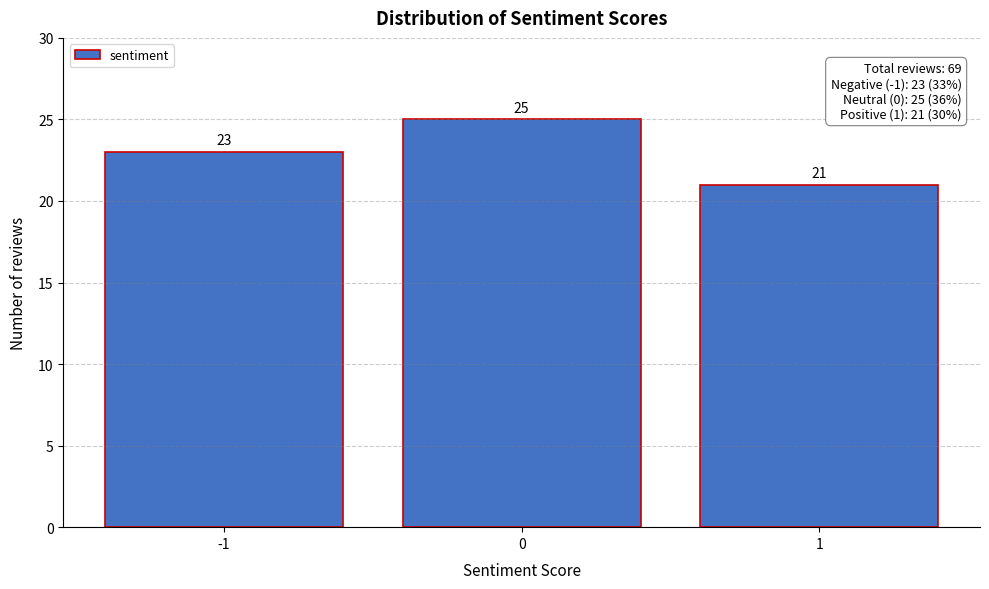

Reading left to right, transcribe all the data shown in this chart.

-1=23	0=25	1=21